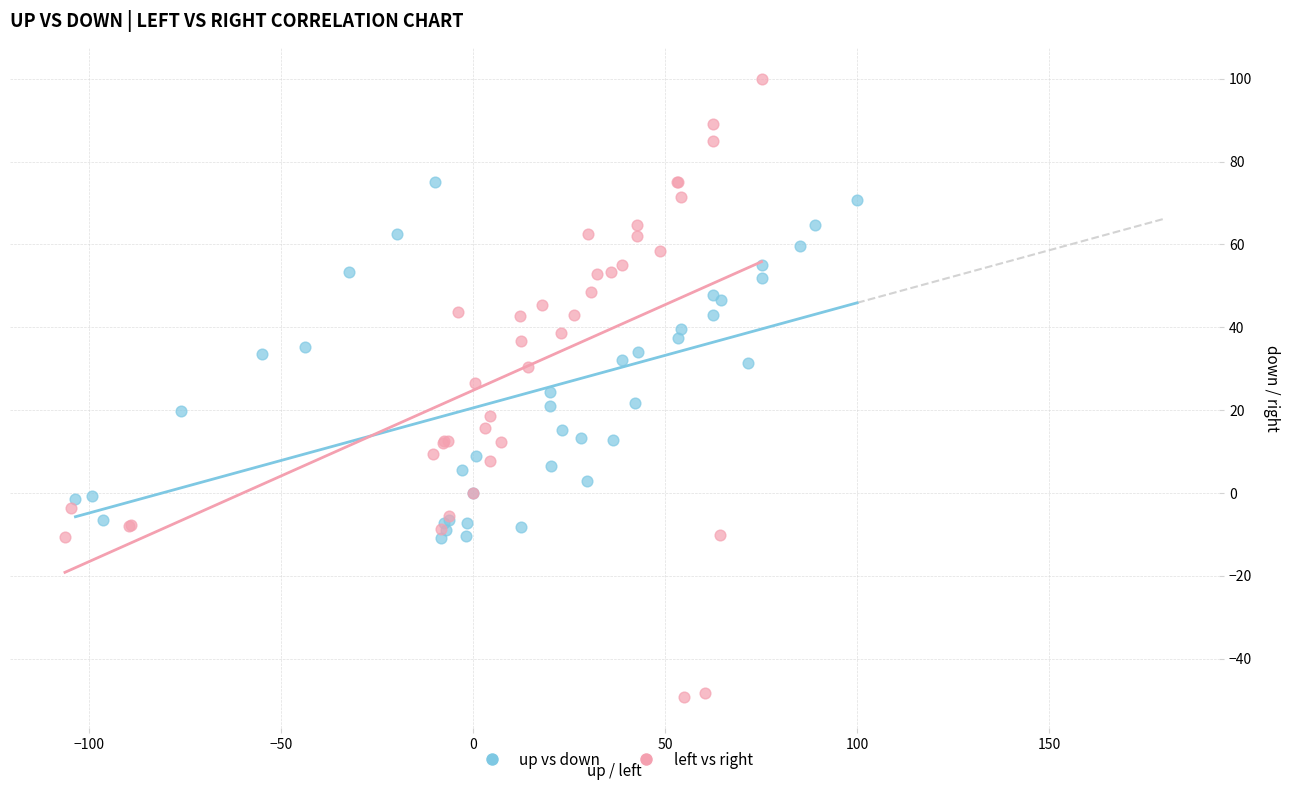

Which series reaches the minimum Y coordinate?

left vs right